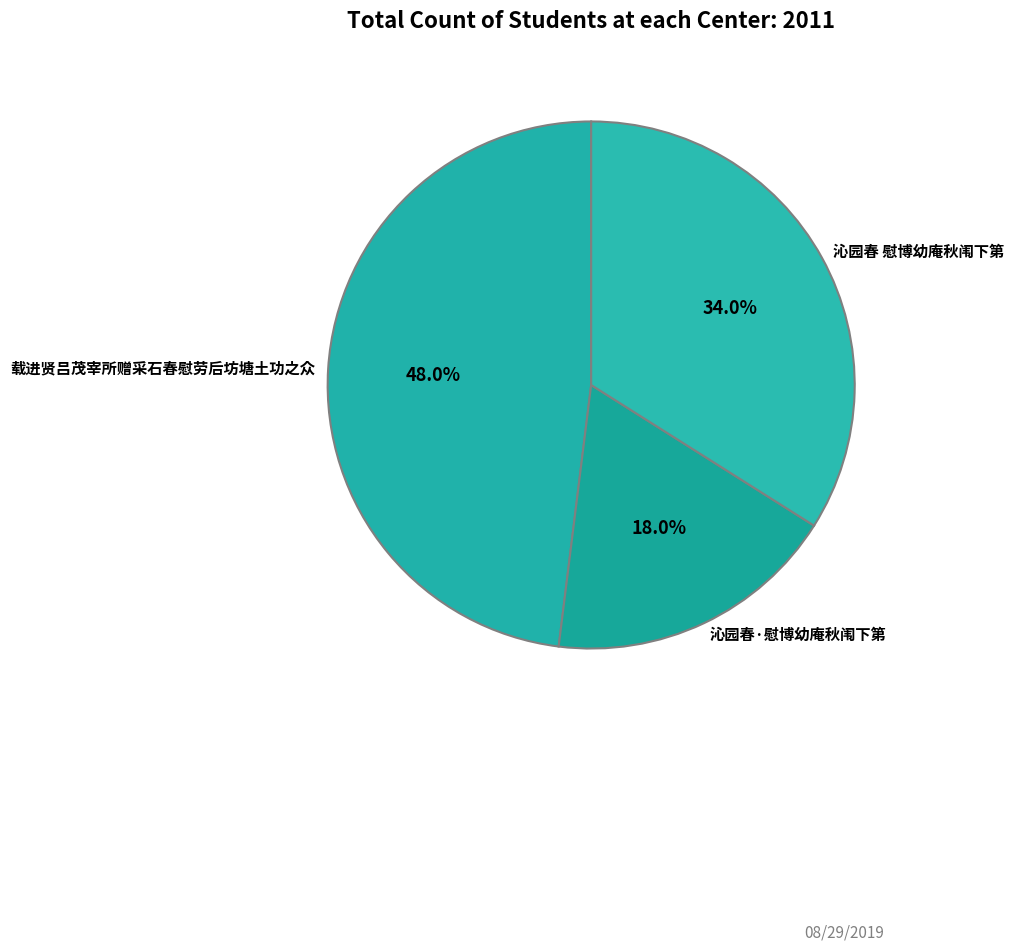

How many slices are in this pie chart?

3